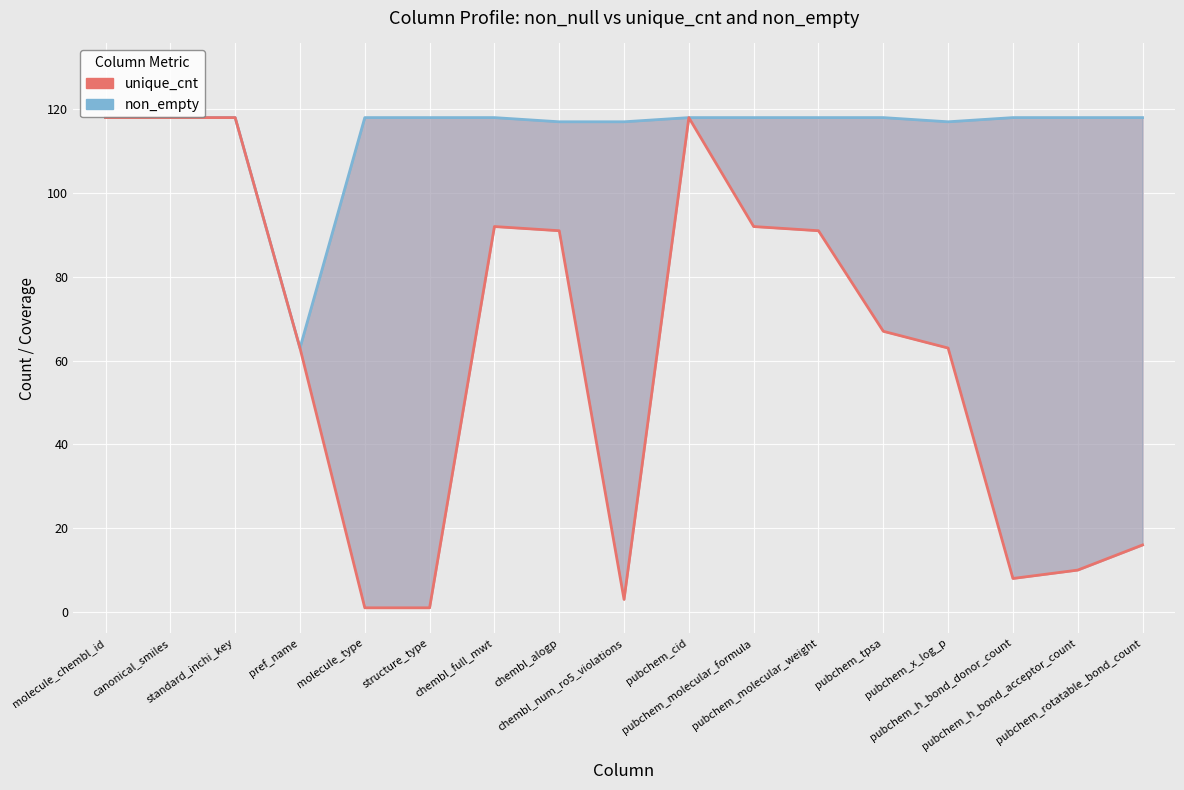

Which series changed the most between chembl_alogp and pubchem_h_bond_donor_count?

unique_cnt